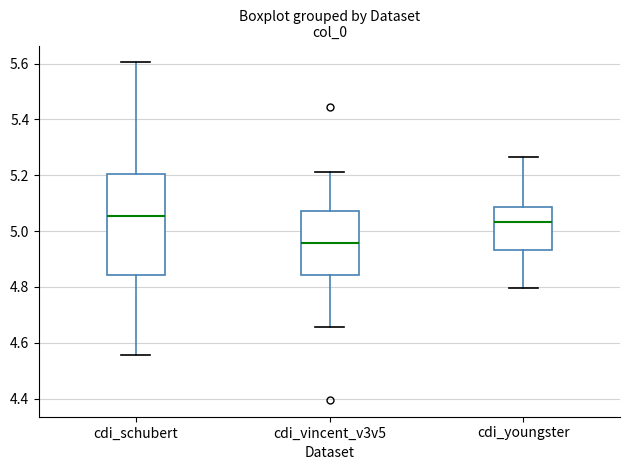

Reading left to right, read every box against the y-axis: the position of its median line, the range the box covers, and the ends of its whiskers. The values are not printed on the chart, so give them approximately, as read against the axis.

cdi_schubert: median 5.06, box 4.84 to 5.20, whiskers 4.56 to 5.60
cdi_vincent_v3v5: median 4.96, box 4.84 to 5.08, whiskers 4.66 to 5.22
cdi_youngster: median 5.04, box 4.94 to 5.08, whiskers 4.80 to 5.26